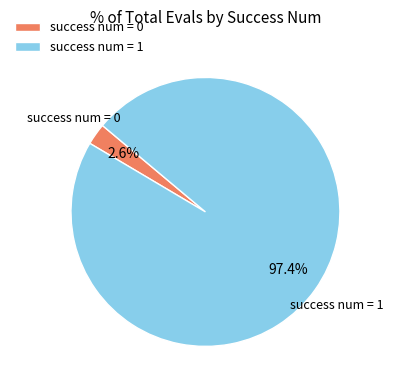

Which category has the smallest portion of the pie?

success num = 0